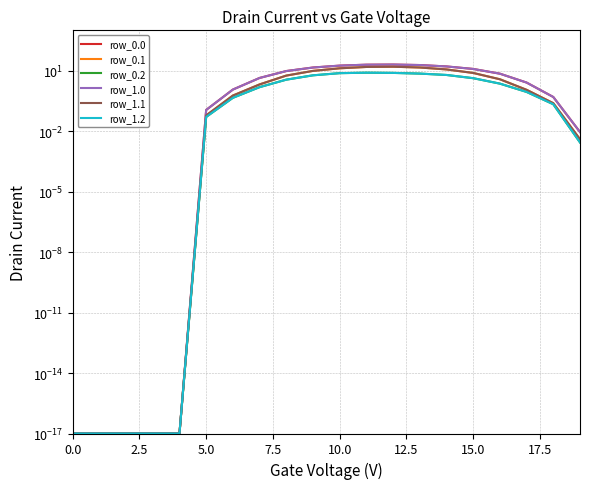

Reading right to left, list all the values displayed in this chart.

row_0.0: 0.0	0.5	2.6	7.1	12.2	16.2	19.0	20.1	19.8	17.8	14.3	9.6	4.3	1.2	0.1	0.0	0.0	0.0	0.0	0.0
row_0.1: 0.0	0.2	1.1	3.7	7.7	11.5	14.3	15.7	15.3	13.1	9.7	5.7	2.1	0.6	0.1	0.0	0.0	0.0	0.0	0.0
row_0.2: 0.0	0.2	0.9	2.3	4.2	6.1	7.1	7.7	7.9	7.5	5.9	3.6	1.5	0.4	0.1	0.0	0.0	0.0	0.0	0.0
row_1.0: 0.0	0.5	2.6	7.1	12.2	16.2	19.0	20.1	19.8	17.8	14.3	9.6	4.3	1.2	0.1	0.0	0.0	0.0	0.0	0.0
row_1.1: 0.0	0.2	1.1	3.7	7.7	11.5	14.3	15.7	15.3	13.1	9.7	5.7	2.1	0.6	0.1	0.0	0.0	0.0	0.0	0.0
row_1.2: 0.0	0.2	0.9	2.3	4.2	6.1	7.1	7.7	7.9	7.5	5.9	3.6	1.5	0.4	0.1	0.0	0.0	0.0	0.0	0.0